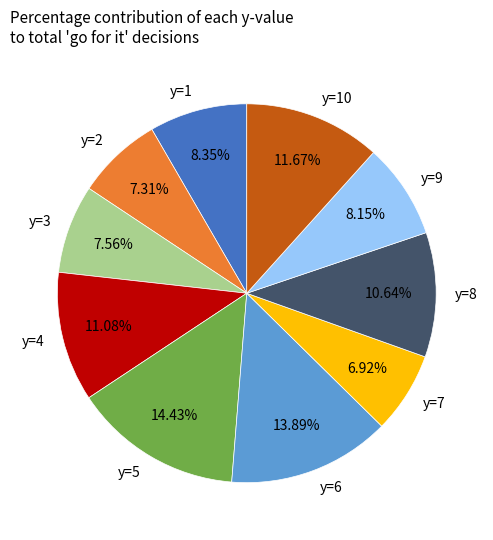

Is it true that y=8 is 1% of the pie?

False